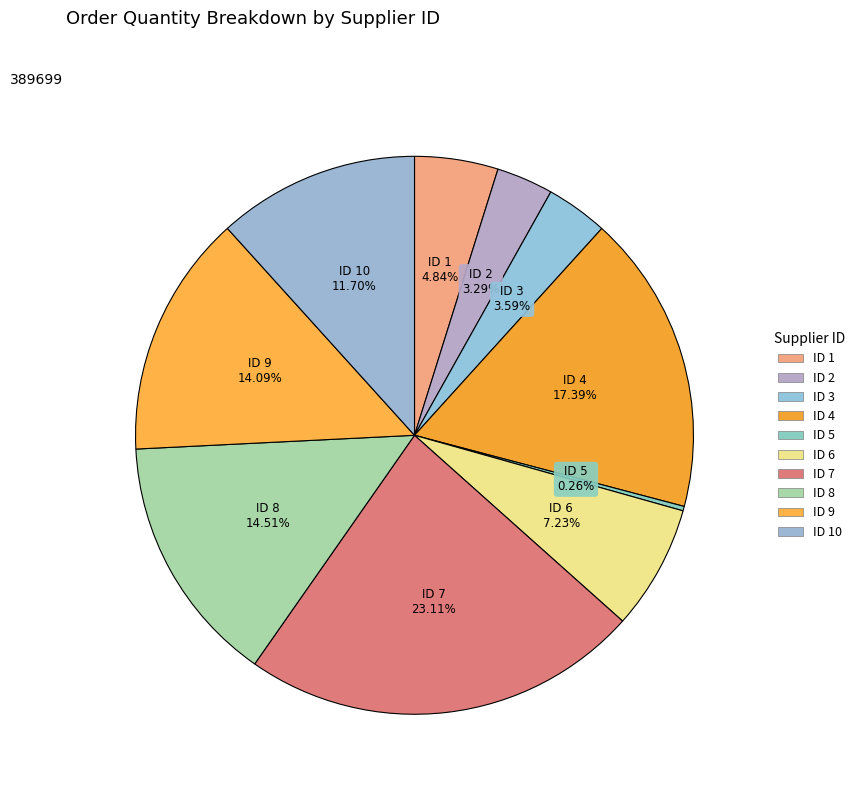

What is the largest slice in the pie chart?

7